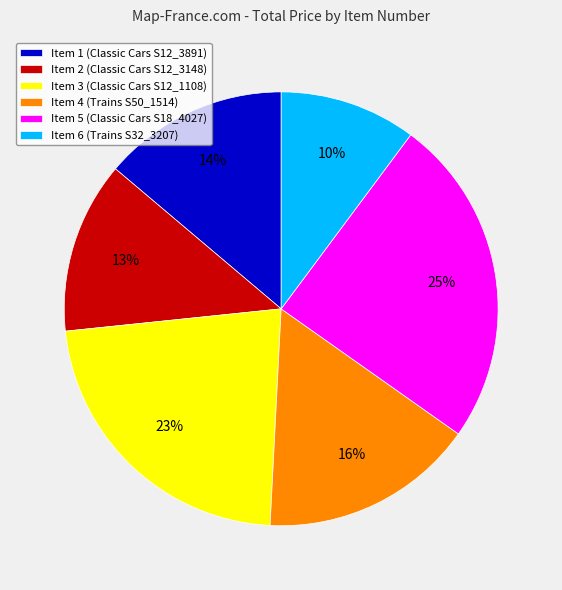

How many slices are in this pie chart?

6